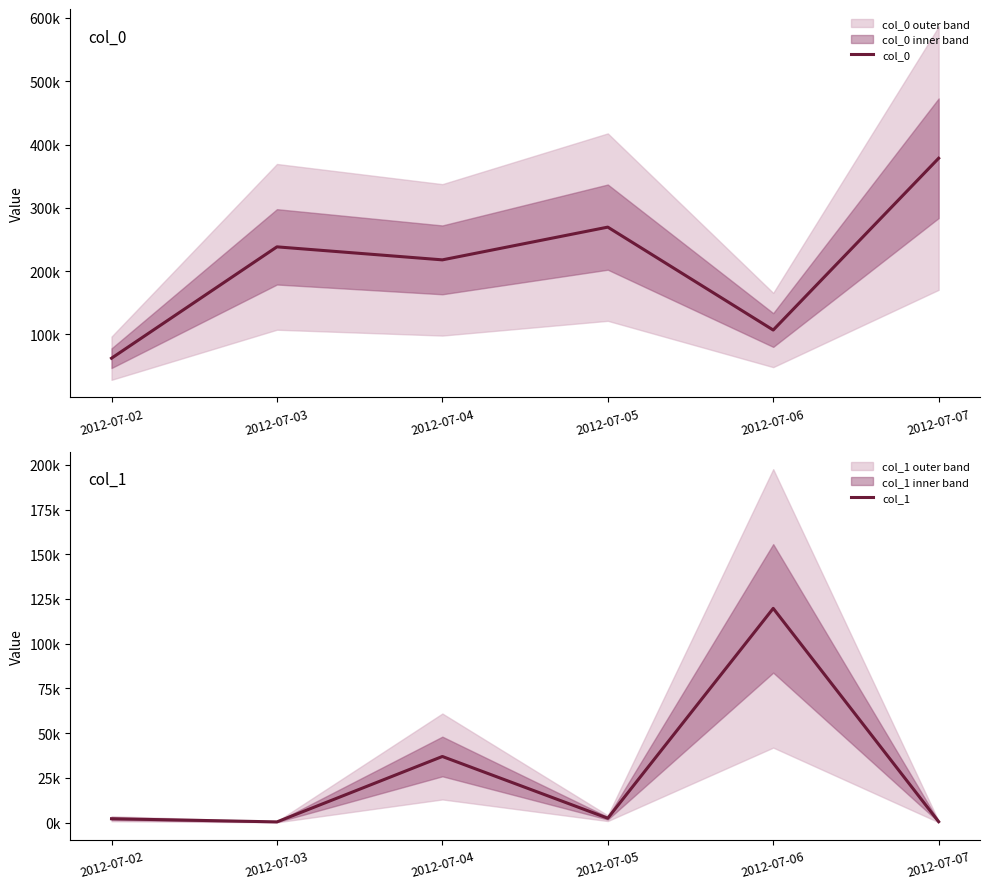

Between 2012-07-04 and 2012-07-07, which series saw the biggest shift?

col_0